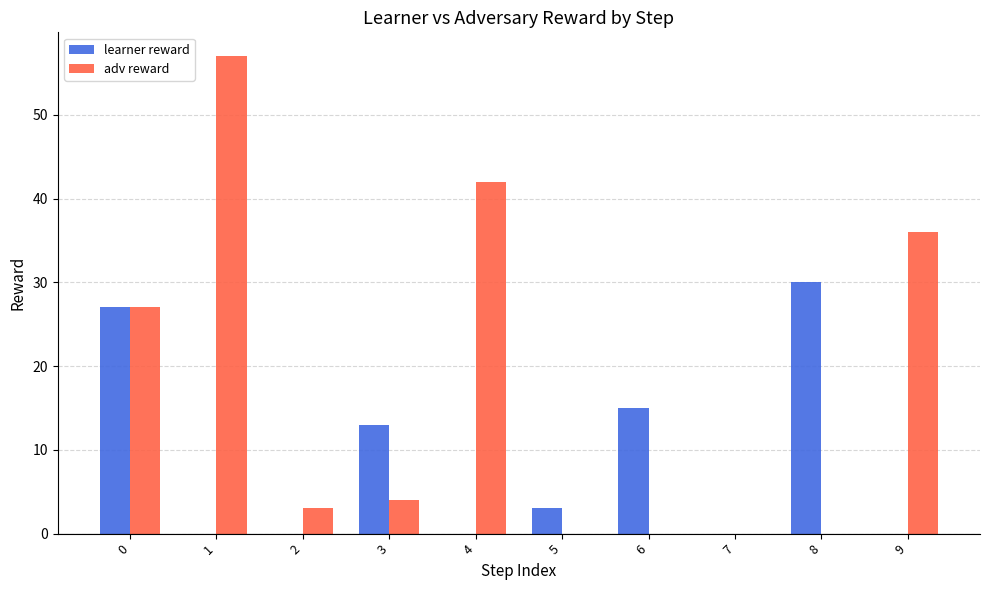

How many categories are shown in the chart?

10